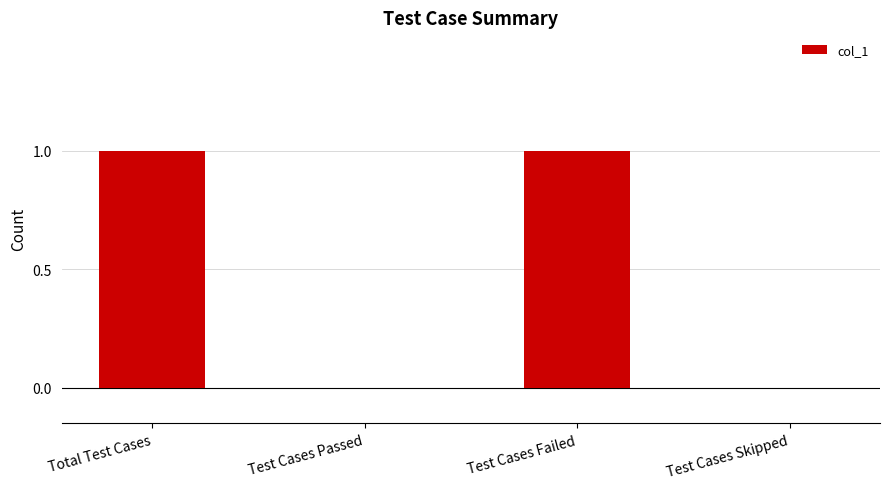

Is it true that the value at Test Cases Skipped is 1?

False